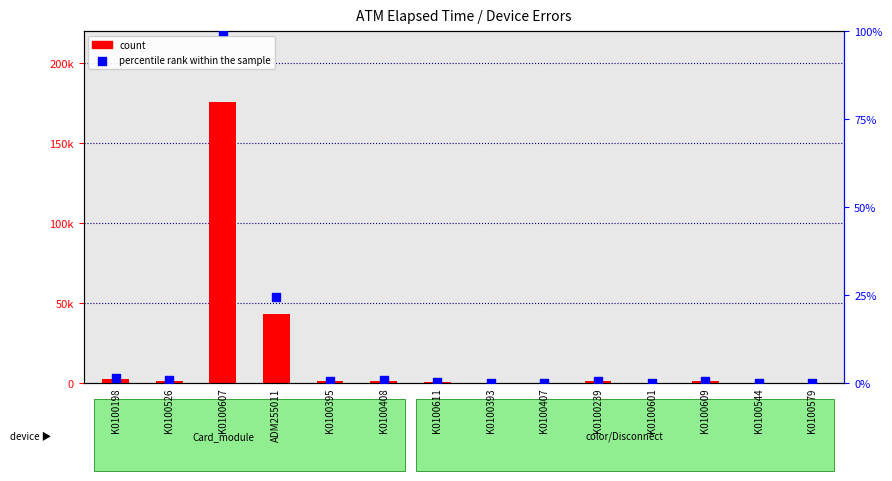

What is the total value across all series at K0100526?

1560.9